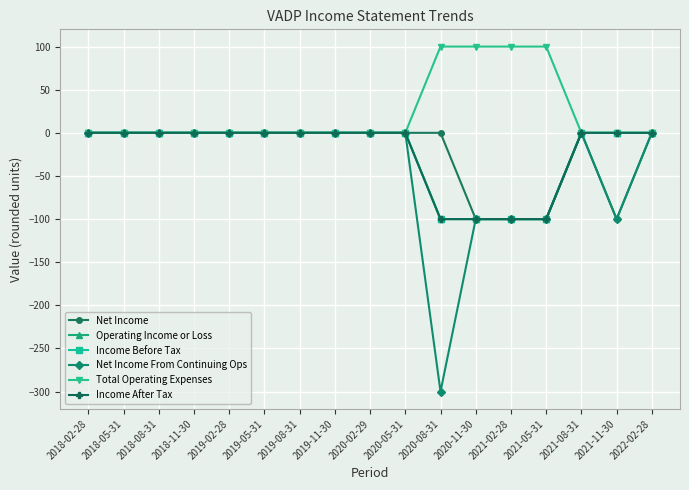

Does the chart have visible grid lines?

Yes